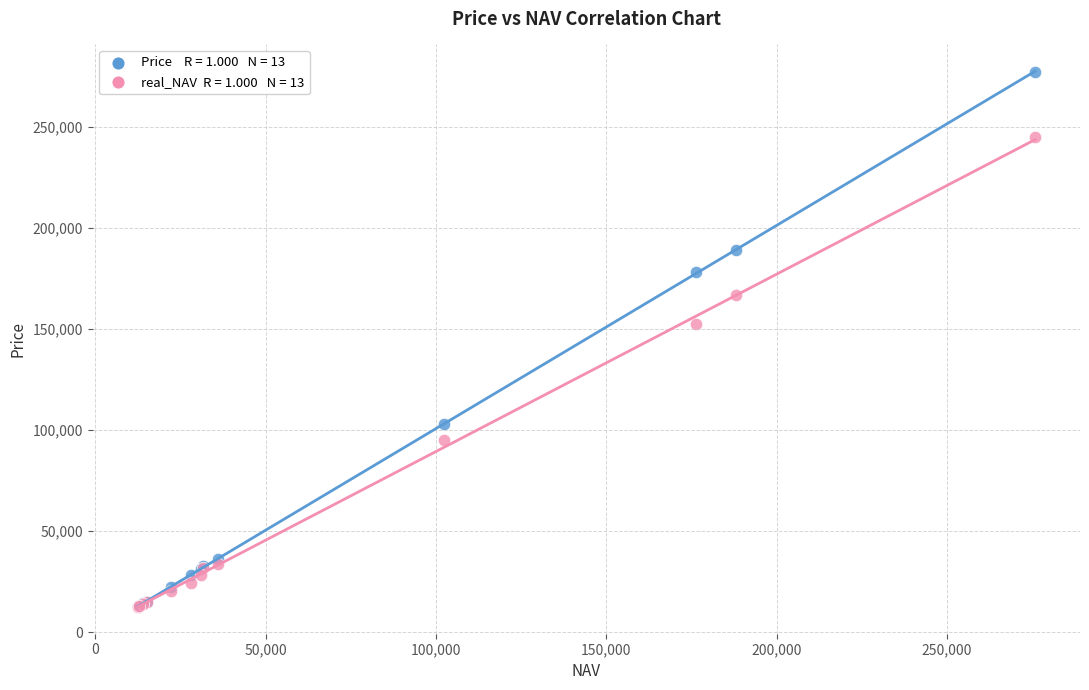

Across all series, what Y value is closest to 144896?

152256.7